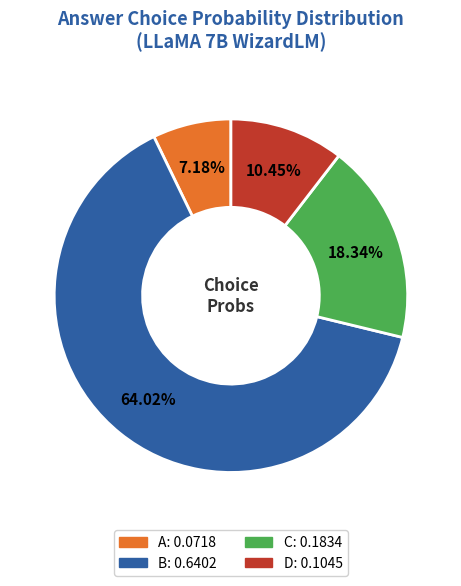

What portion of the pie excludes B?

36.0%